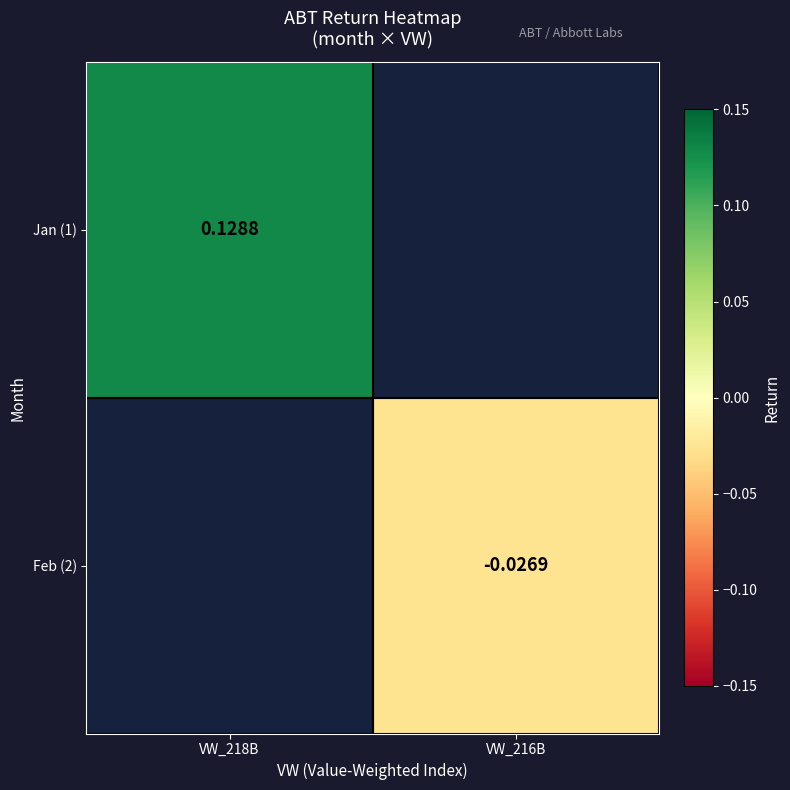

Is the value of Feb (2) at VW_218B greater than the value of Jan (1) at VW_218B?

No